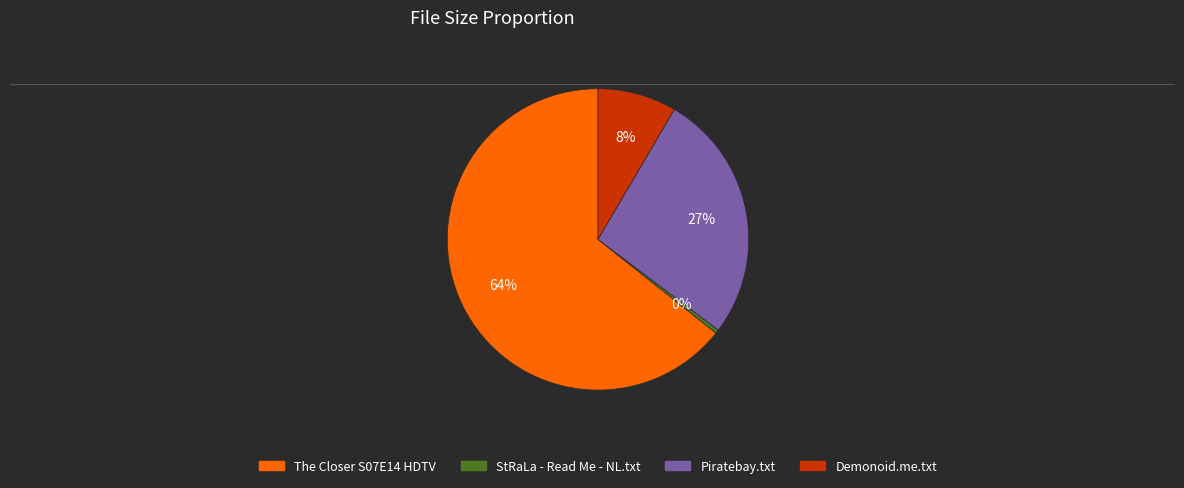

Count the number of slices in the pie.

4